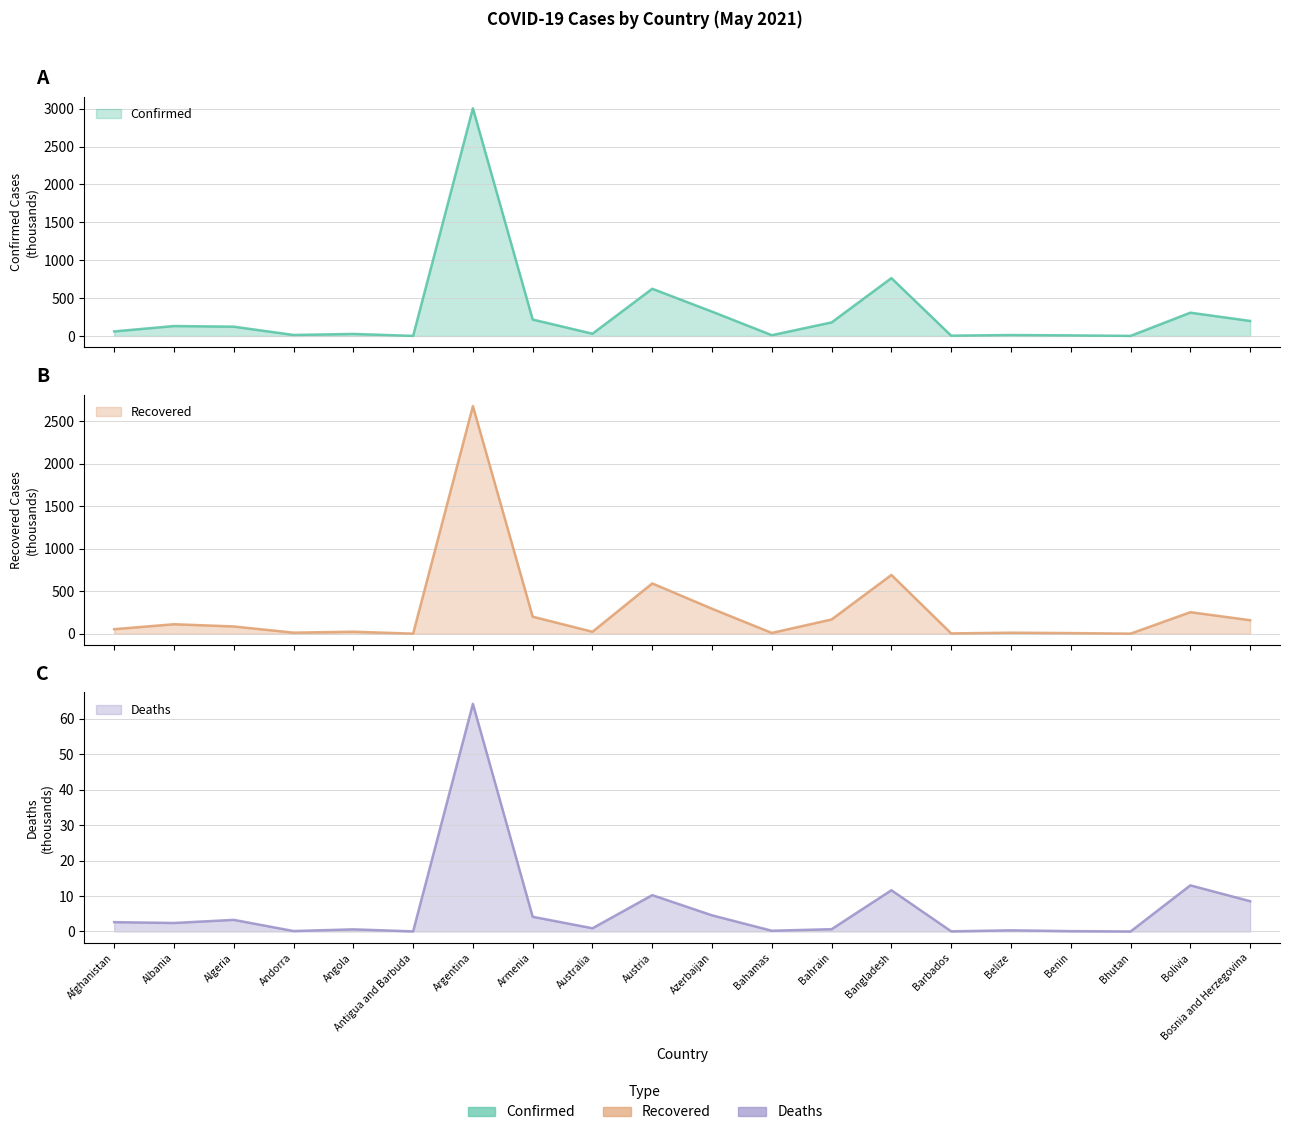

Reading right to left, extract all data points from this chart.

Confirmed: 198.5	307.6	1.1	7.8	12.7	3.9	763.7	179.3	10.5	321.4	623.2	29.8	217.0	3005.3	1.2	27.0	13.3	122.7	131.3	60.3
Recovered: 159.2	253.4	1.0	7.6	12.2	3.8	691.2	167.9	9.6	293.7	591.5	23.3	200.5	2676.2	1.0	23.9	12.8	85.5	111.8	53.4
Deaths: 8.6	13.0	0.0	0.1	0.3	0.0	11.6	0.7	0.2	4.6	10.3	0.9	4.1	64.3	0.0	0.6	0.1	3.3	2.4	2.6